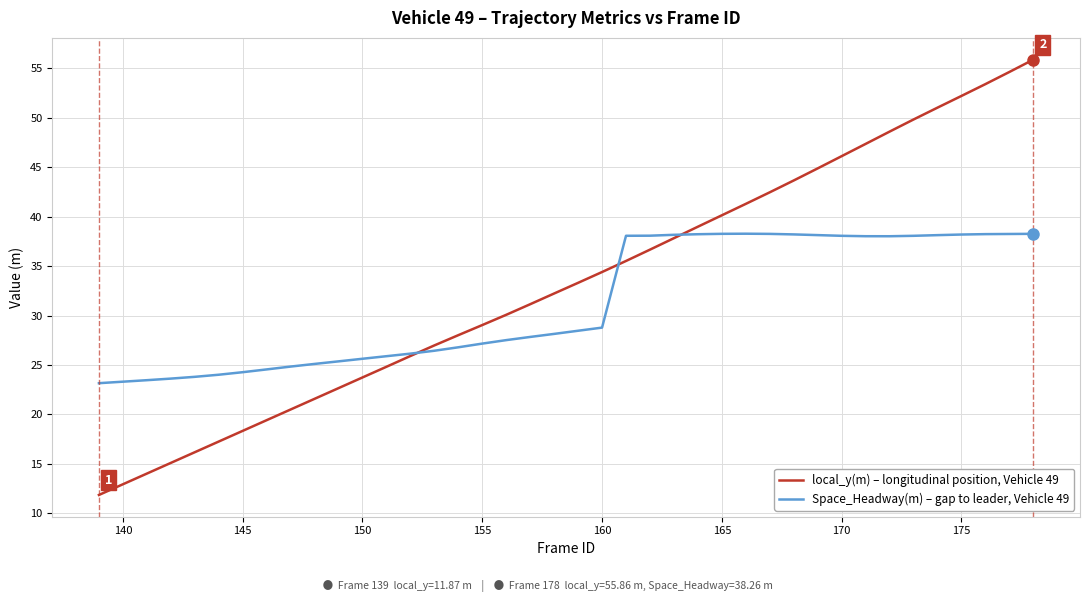

How many distinct data groups are displayed?

2